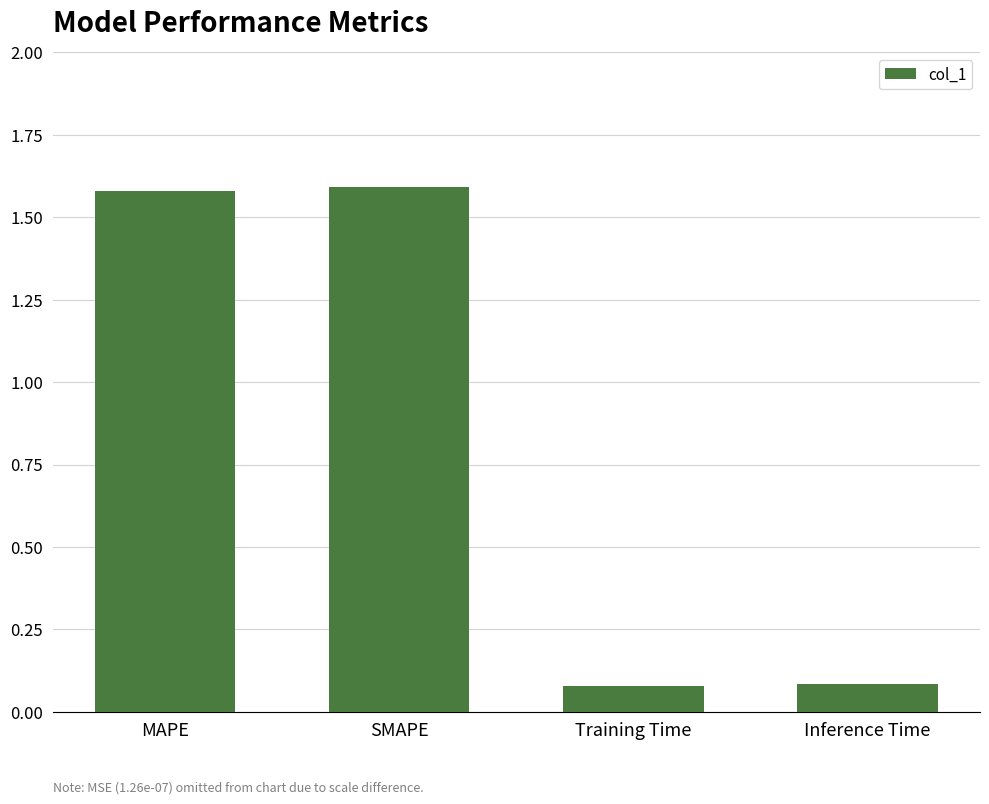

What is the sum of the values at SMAPE and Training Time?

1.7